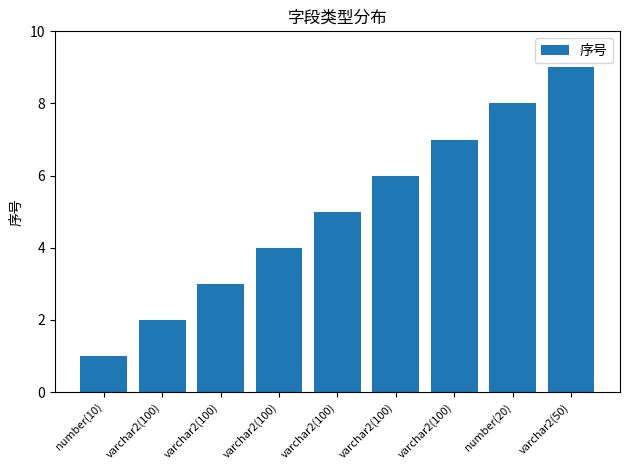

Are the bars horizontal?

No